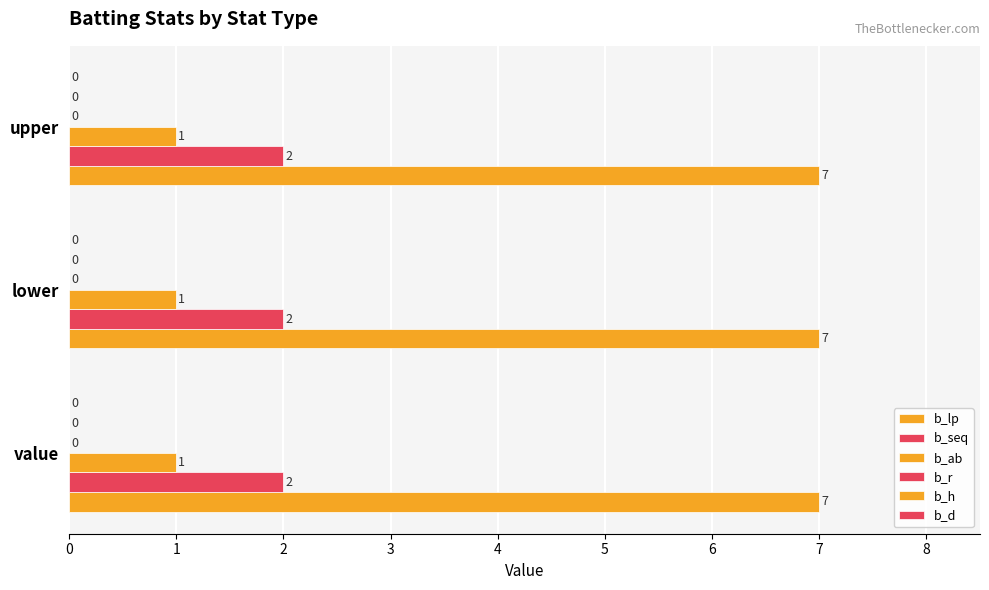

How many distinct data groups are displayed?

3